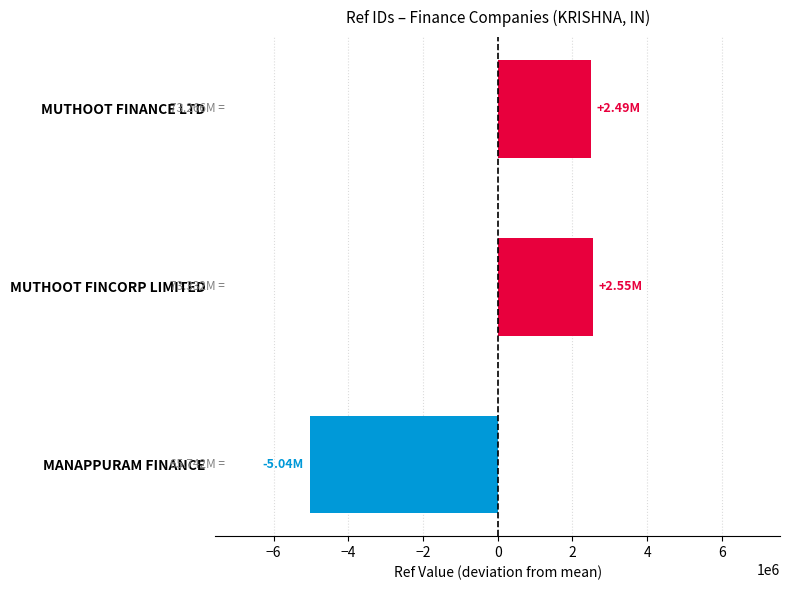

How many positive values are there?

2